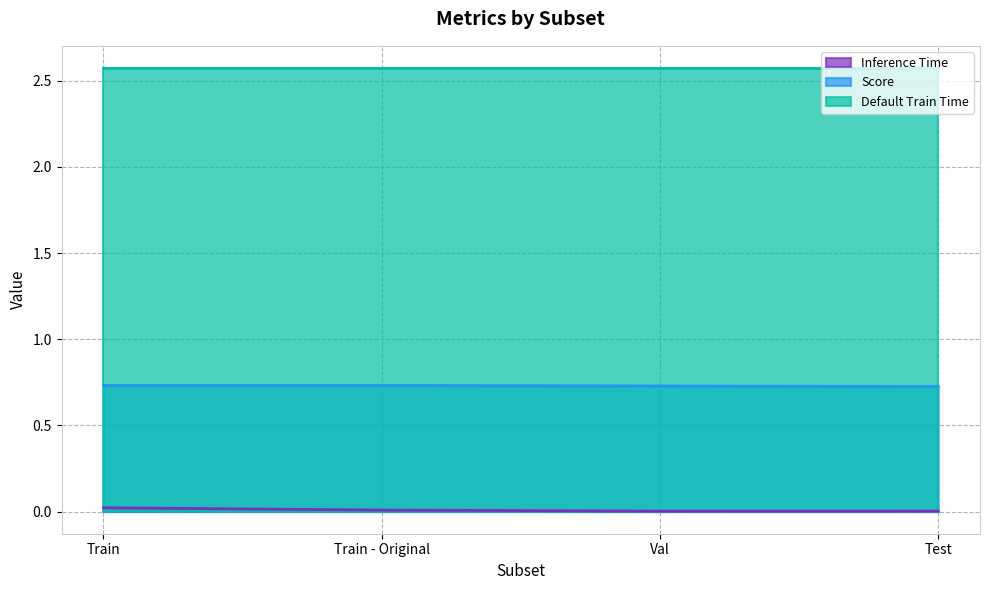

Which series has the largest total across all categories?

Default Train Time